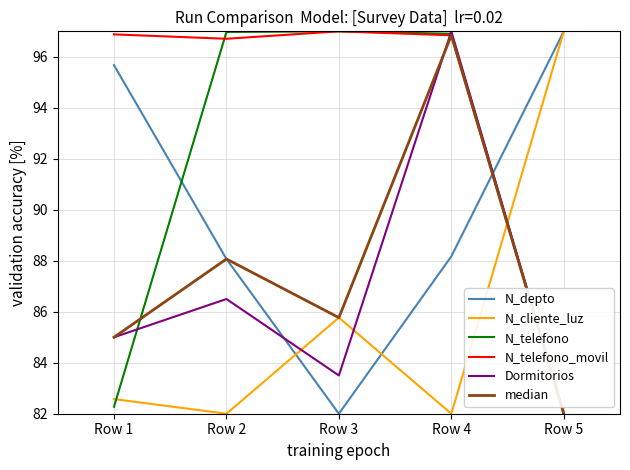

What is the sum of the N_cliente_luz values at Row 5 and Row 2?

179.0